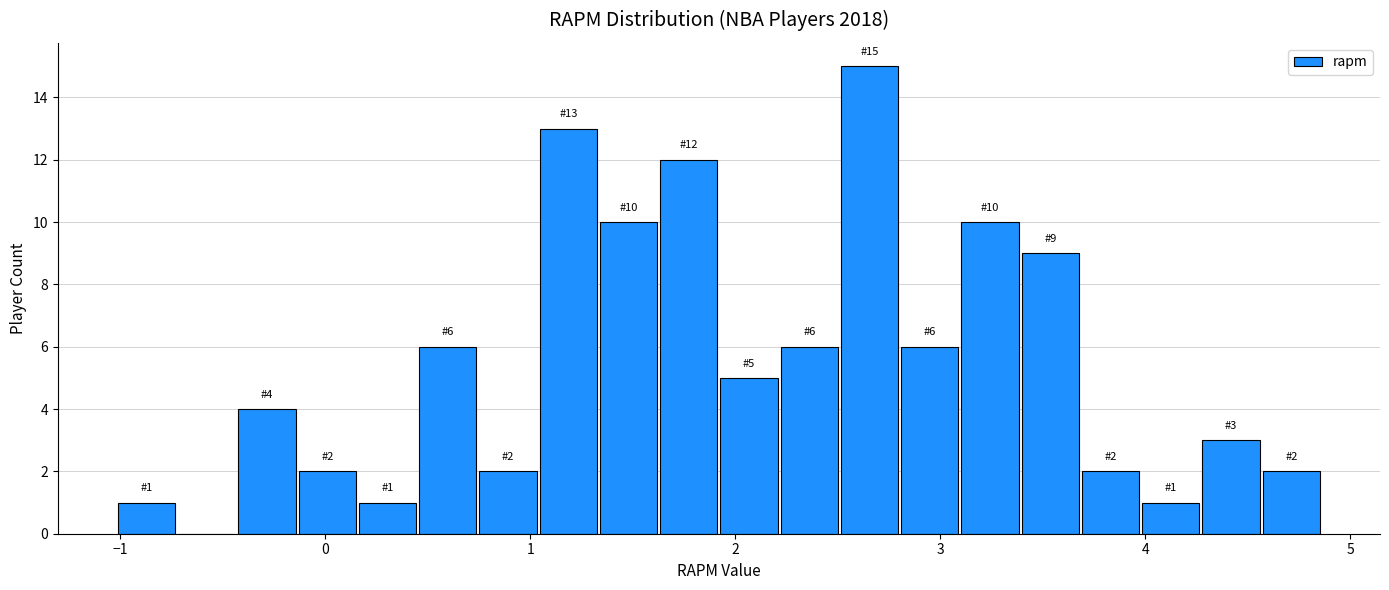

Around what value on the x-axis is the tallest bar? Give the approximate position of its centre, as read against the axis.

2.7